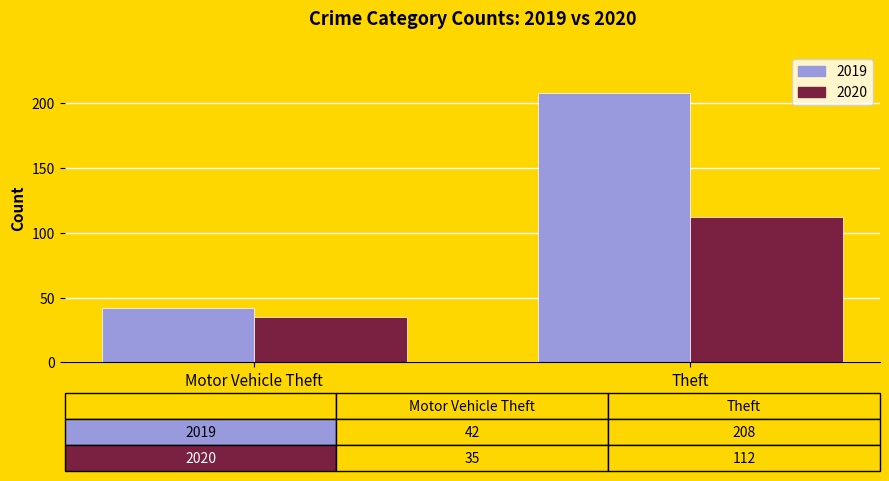

True or false: 2019 has a value of 13 at Motor Vehicle Theft.

False